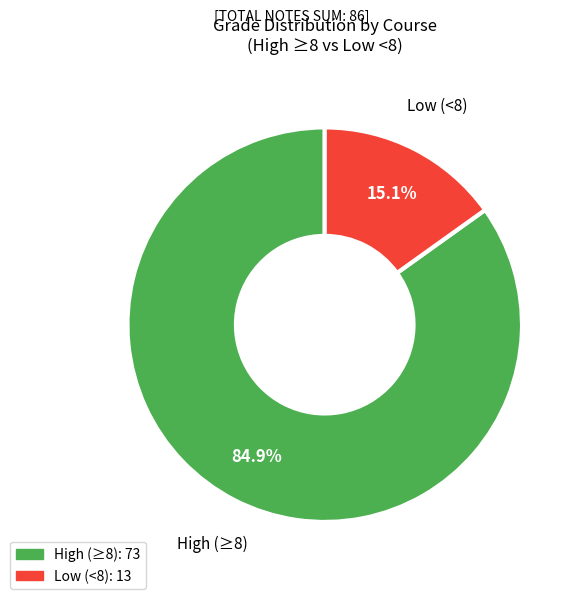

Is there any slice that represents more than half of the pie?

Yes